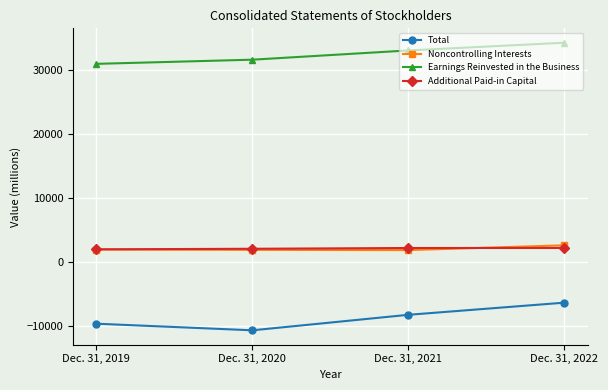

Is it true that Earnings Reinvested in the Business equals 43086 at Dec. 31, 2019?

False